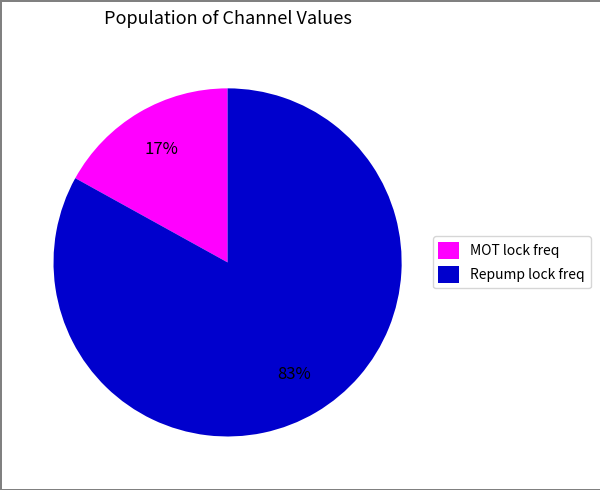

How many segments does this pie chart have?

2